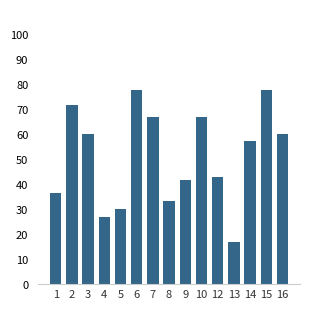

Reading left to right, list all the values displayed in this chart.

36.4	71.4	60.0	26.7	30.0	77.8	66.7	33.3	41.7	66.7	42.9	16.7	57.1	77.8	60.0